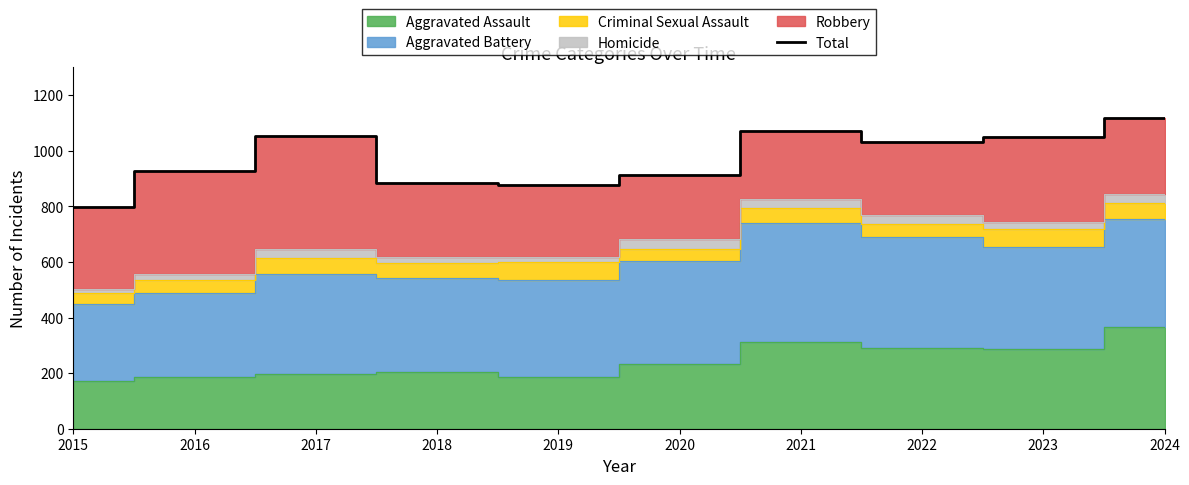

Rank the categories by value from highest to lowest.

2024, 2021, 2017, 2023, 2022, 2016, 2020, 2018, 2019, 2015